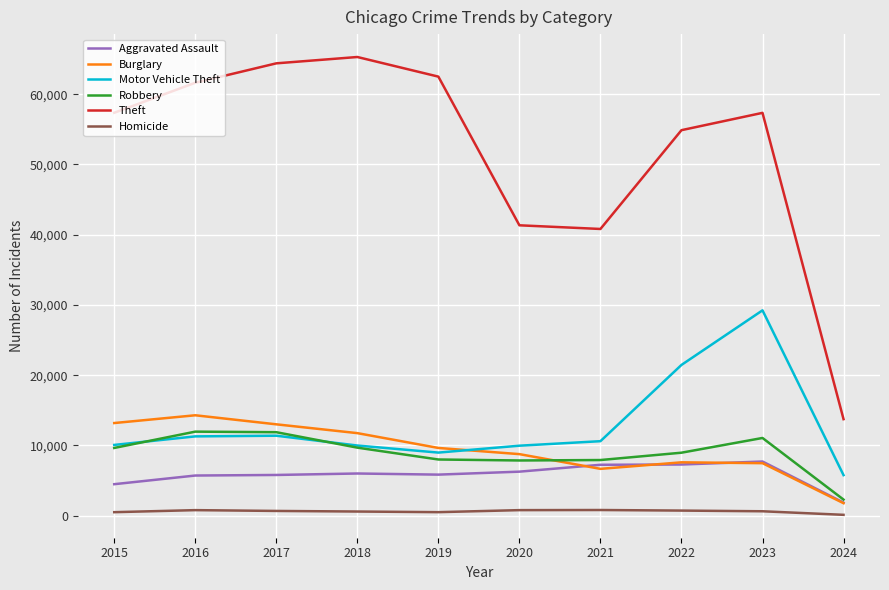

In Aggravated Assault, how many points are lower than both neighbors (excluding endpoints)?

1